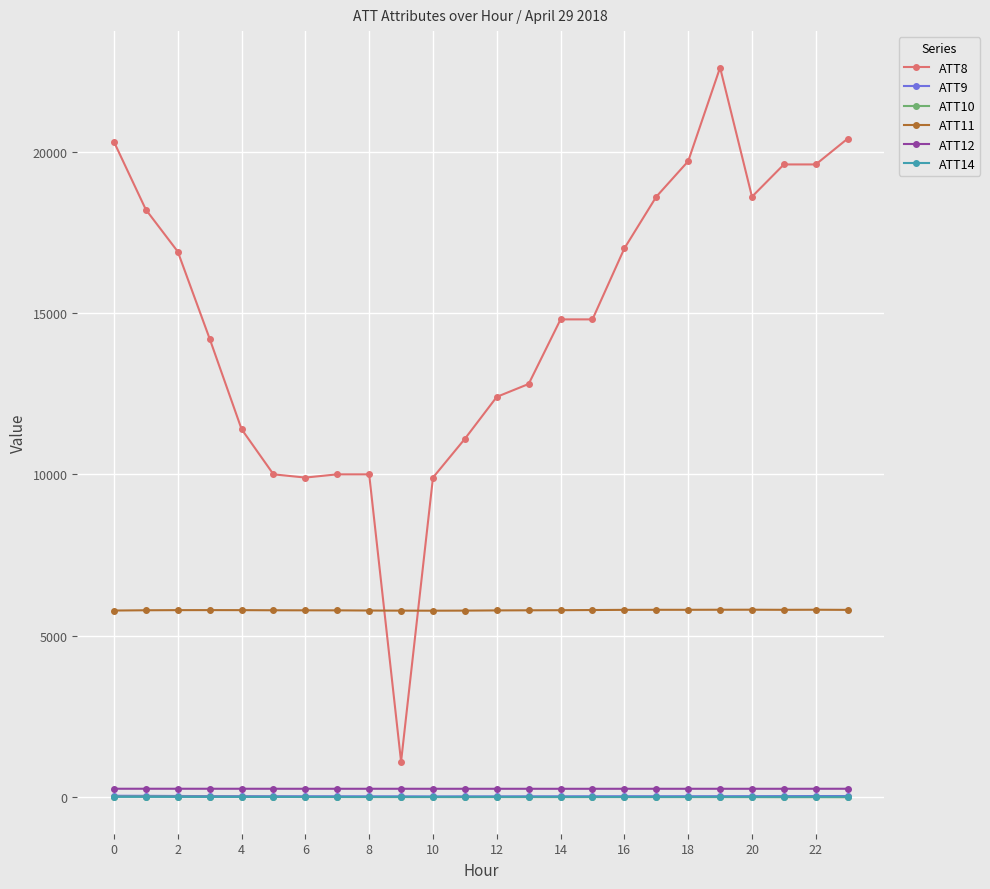

Does the chart display data point markers on the line(s)?

Yes